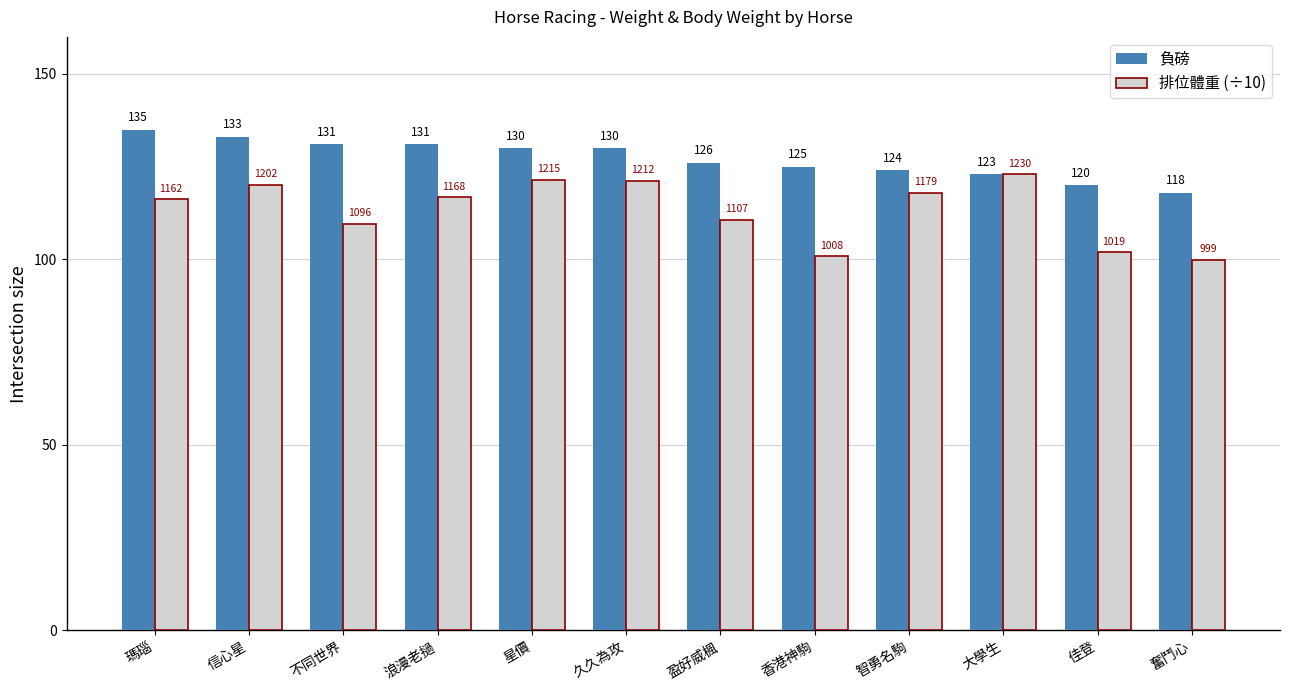

List the series in order of their peak value, highest first.

負磅, 排位體重 (÷10)